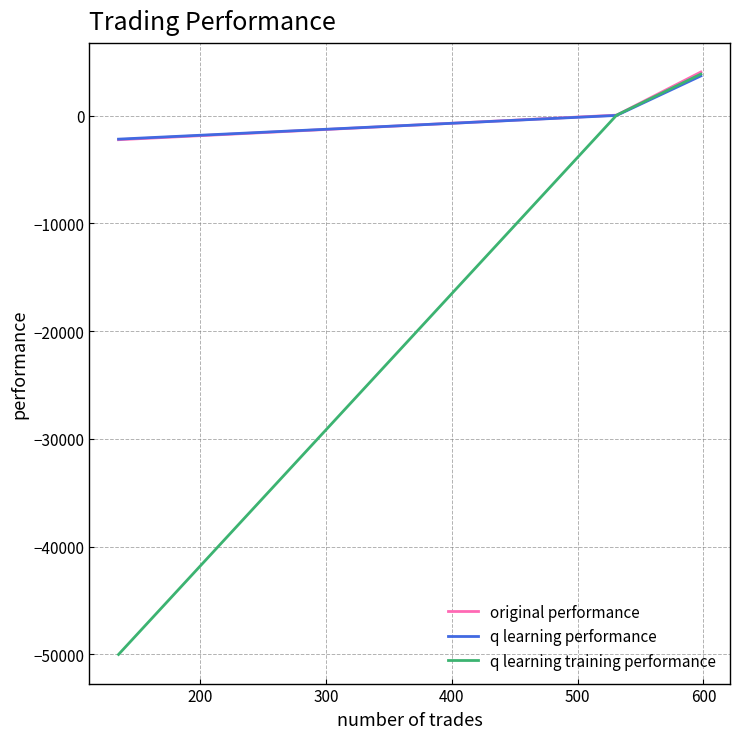

Which series has the widest spread of values?

q learning training performance